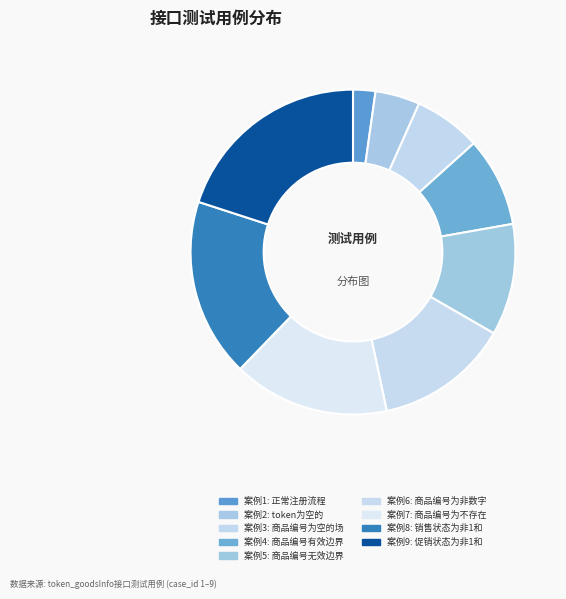

Count the number of slices in the pie.

9